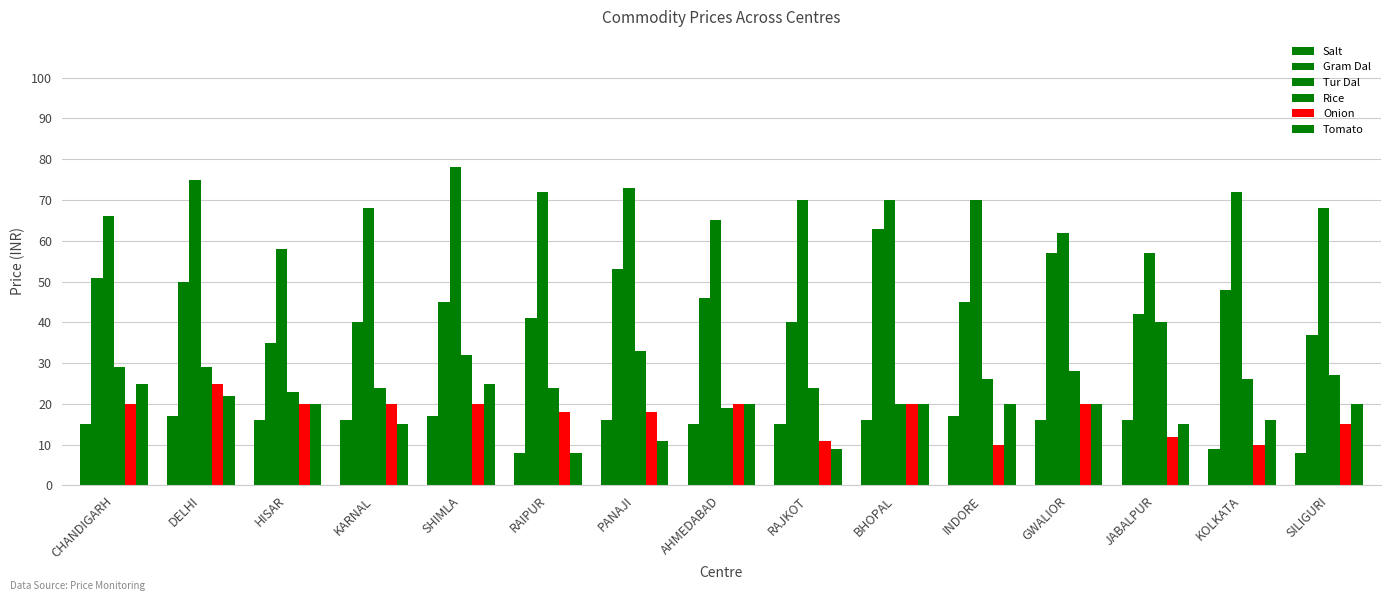

What is the minimum value shown in the chart?

8